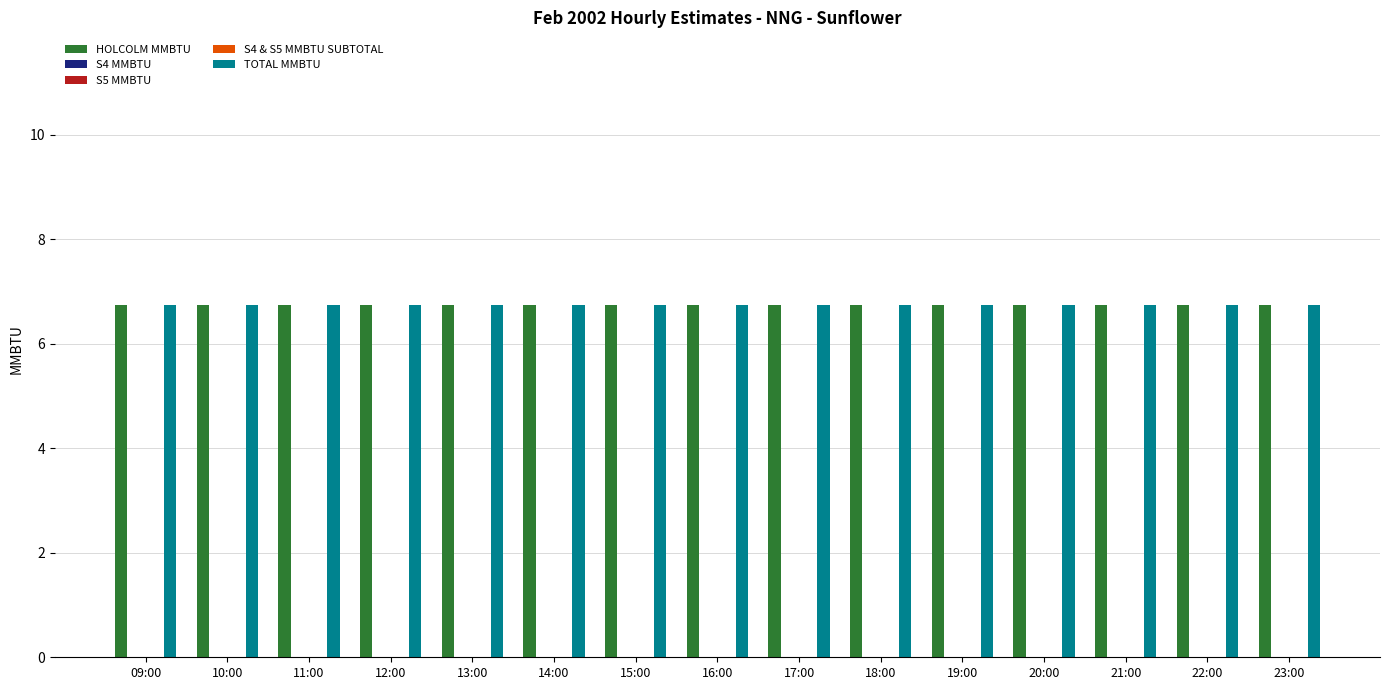

What is the label of the 7th bar from the left?

15:00